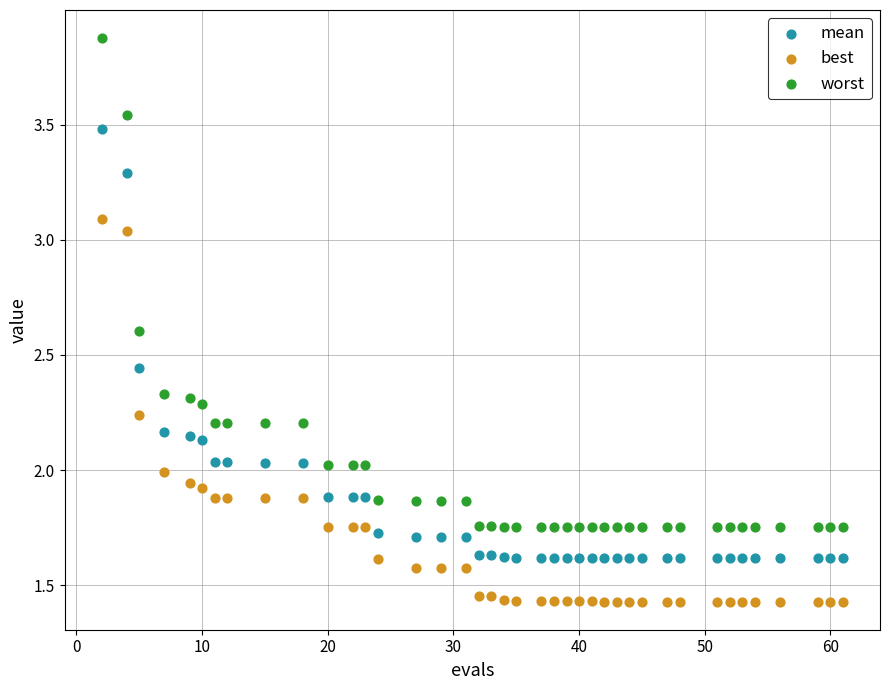

What is the X range (max minus min) for the scatter plot?

59.0